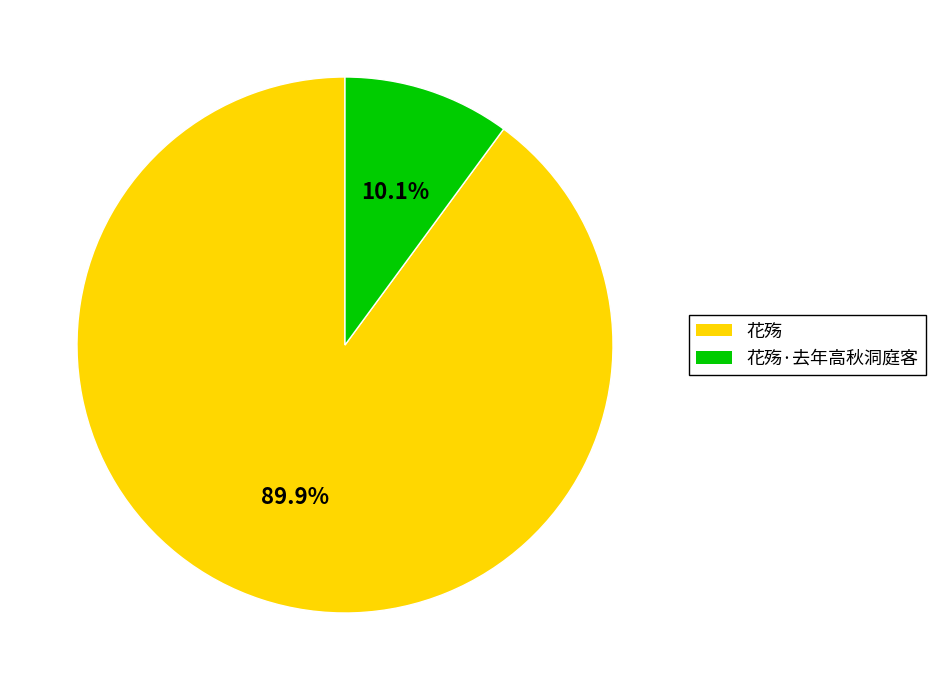

Which has a higher value, 花殇·去年高秋洞庭客 or 花殇?

花殇